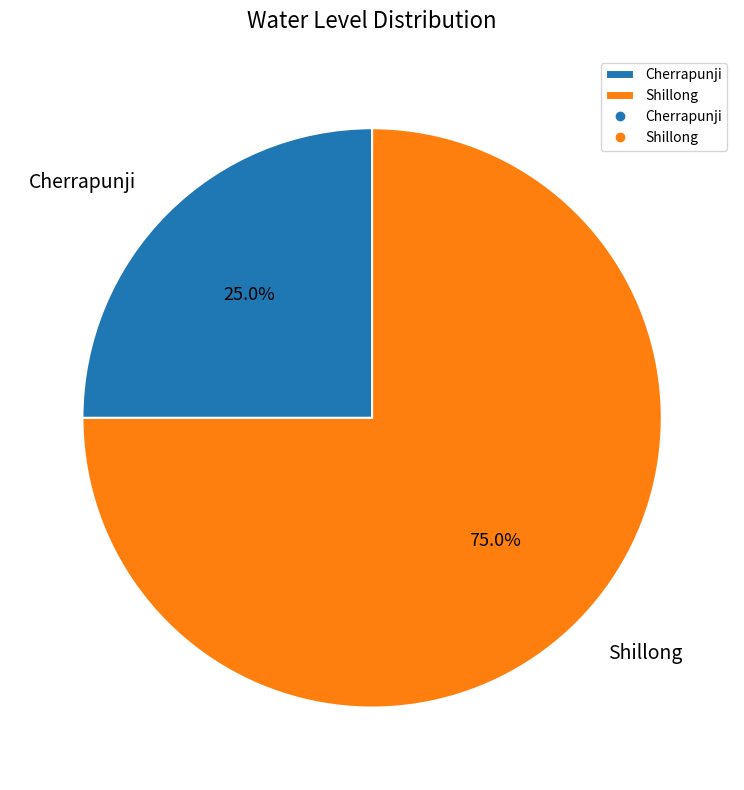

Which has a higher value, Cherrapunji or Shillong?

Shillong